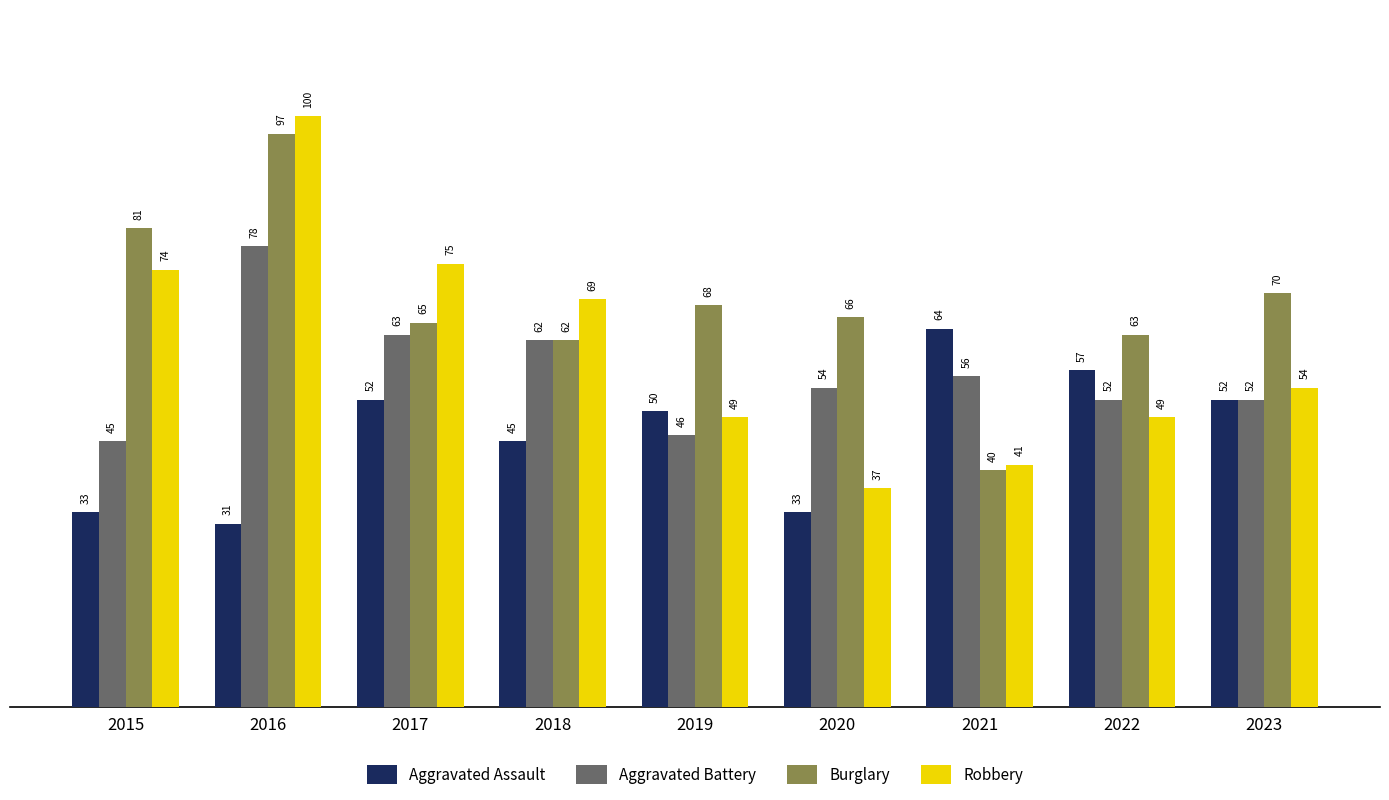

What is the sum of all Aggravated Assault values?

417